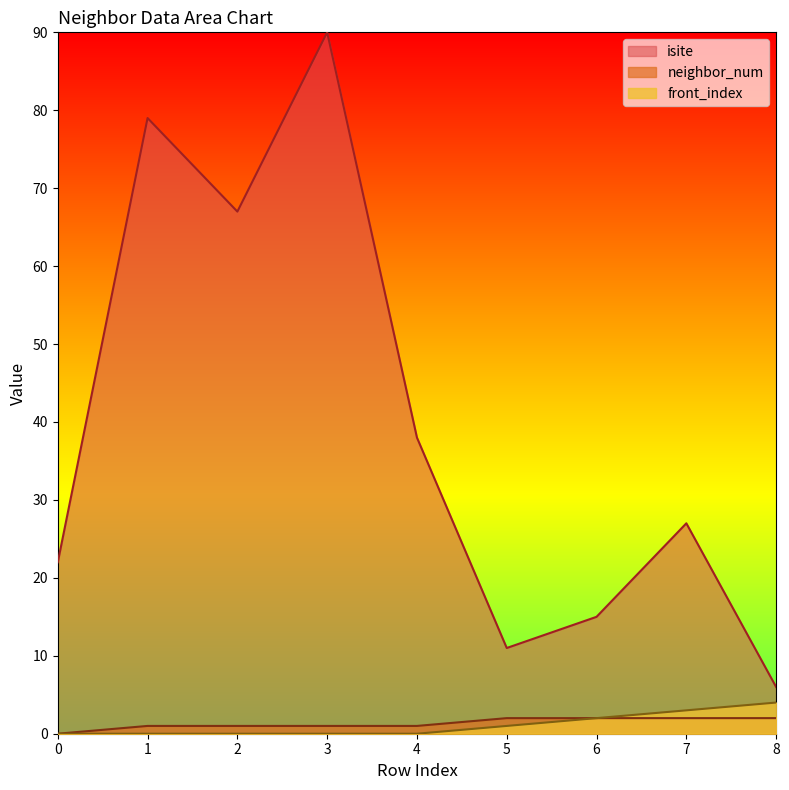

True or false: front_index and isite cross at least once.

False